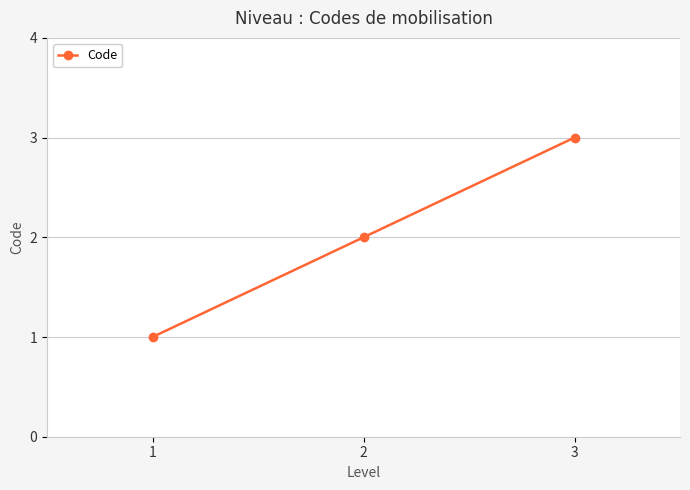

Does the chart display data point markers on the line(s)?

Yes